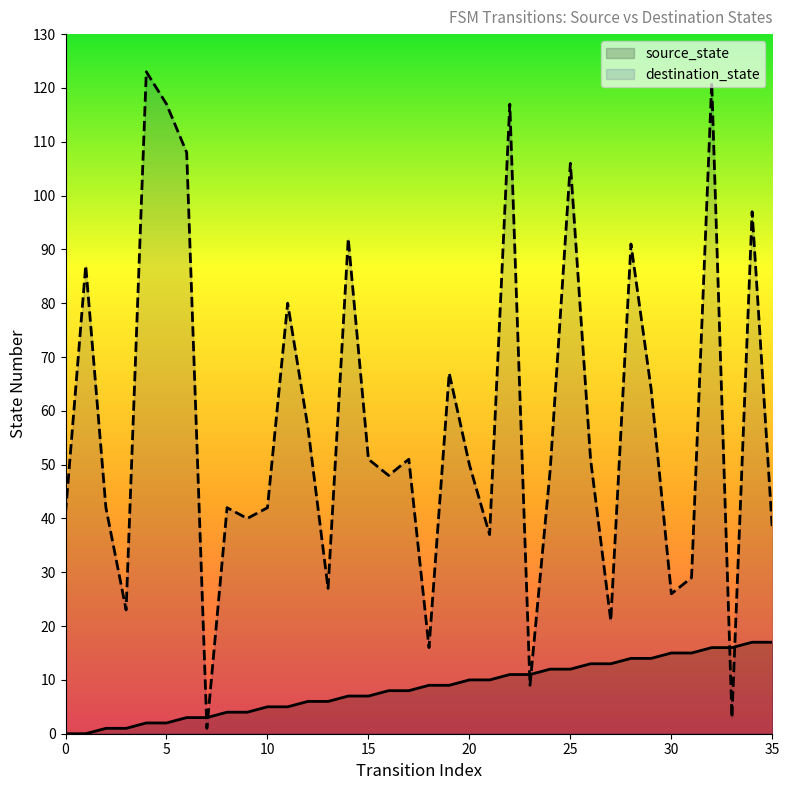

What is the difference between the highest and lowest values at 28?

77